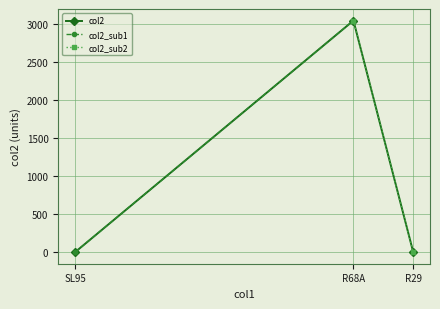

What is the value of the 1st point from the left?

2.6